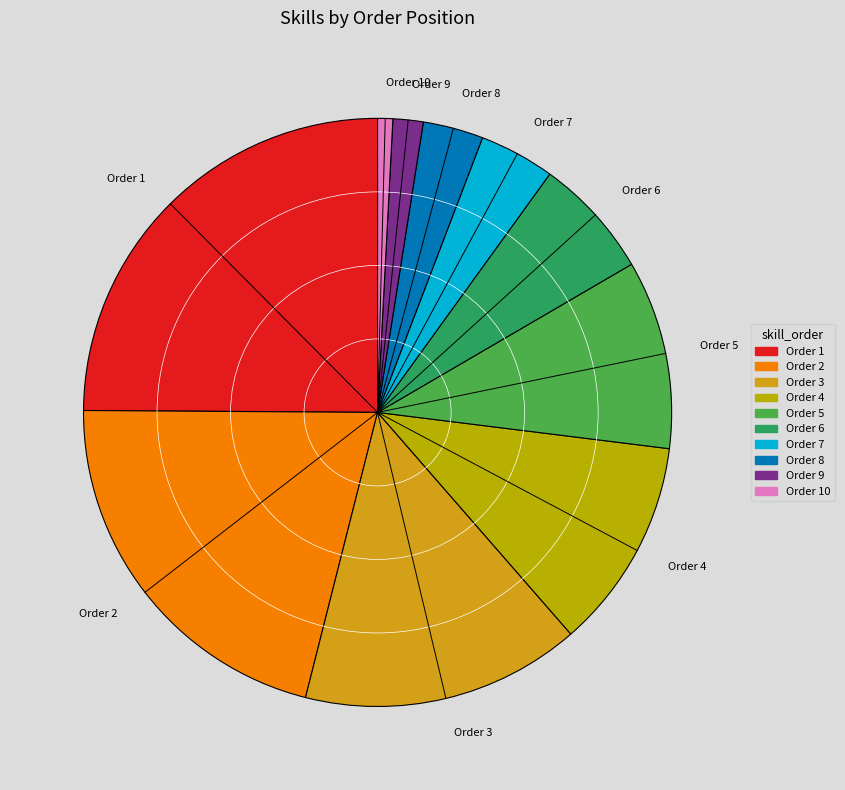

How many slices are in this pie chart?

10